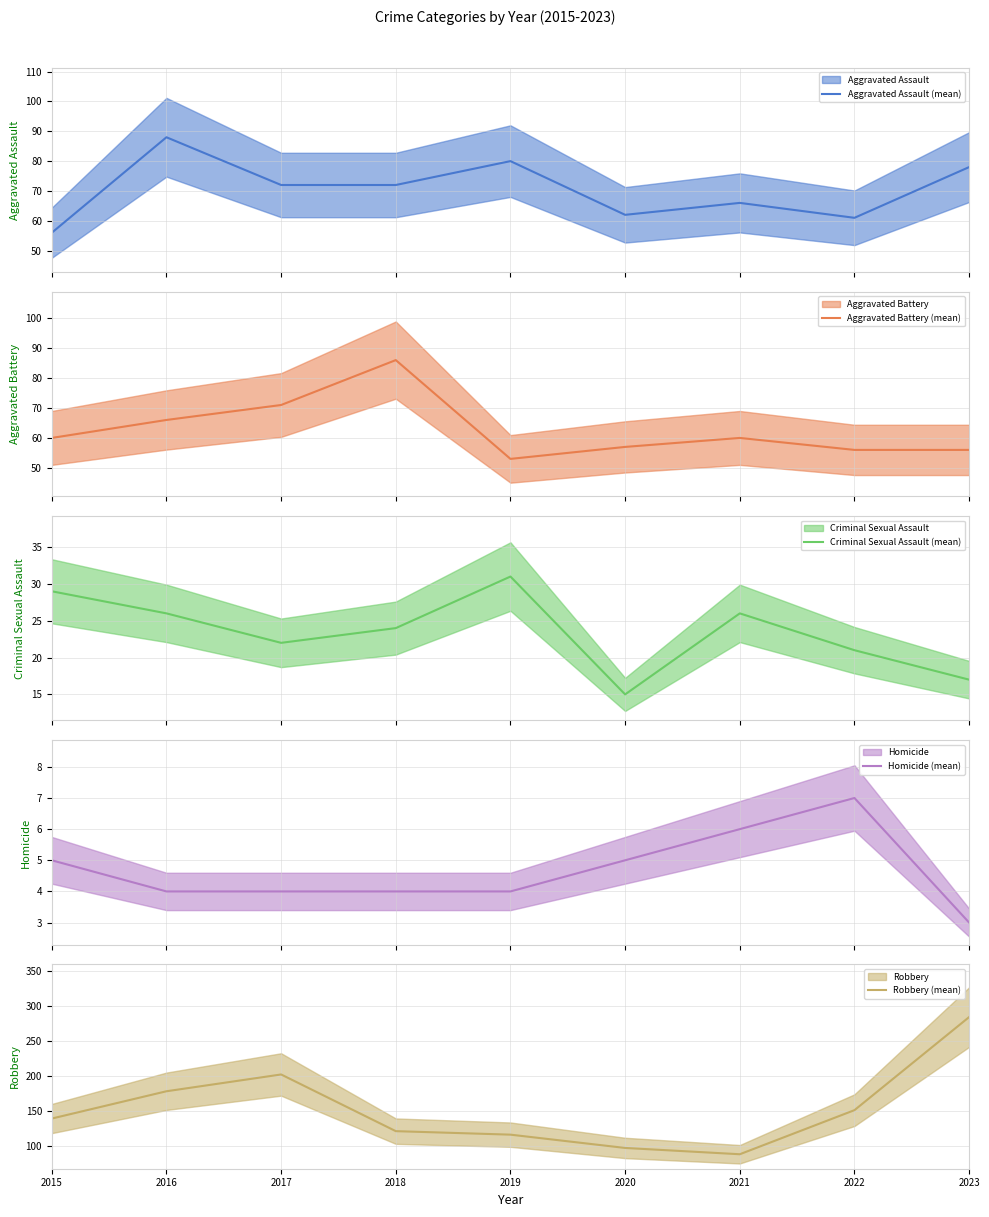

Reading left to right, transcribe all the data shown in this chart.

Aggravated Assault (mean): 2015=56	2016=88	2017=72	2018=72	2019=80	2020=62	2021=66	2022=61	2023=78
Aggravated Battery (mean): 2015=60	2016=66	2017=71	2018=86	2019=53	2020=57	2021=60	2022=56	2023=56
Criminal Sexual Assault (mean): 2015=29	2016=26	2017=22	2018=24	2019=31	2020=15	2021=26	2022=21	2023=17
Homicide (mean): 2015=5	2016=4	2017=4	2018=4	2019=4	2020=5	2021=6	2022=7	2023=3
Robbery (mean): 2015=139	2016=178	2017=202	2018=121	2019=116	2020=97	2021=88	2022=151	2023=284